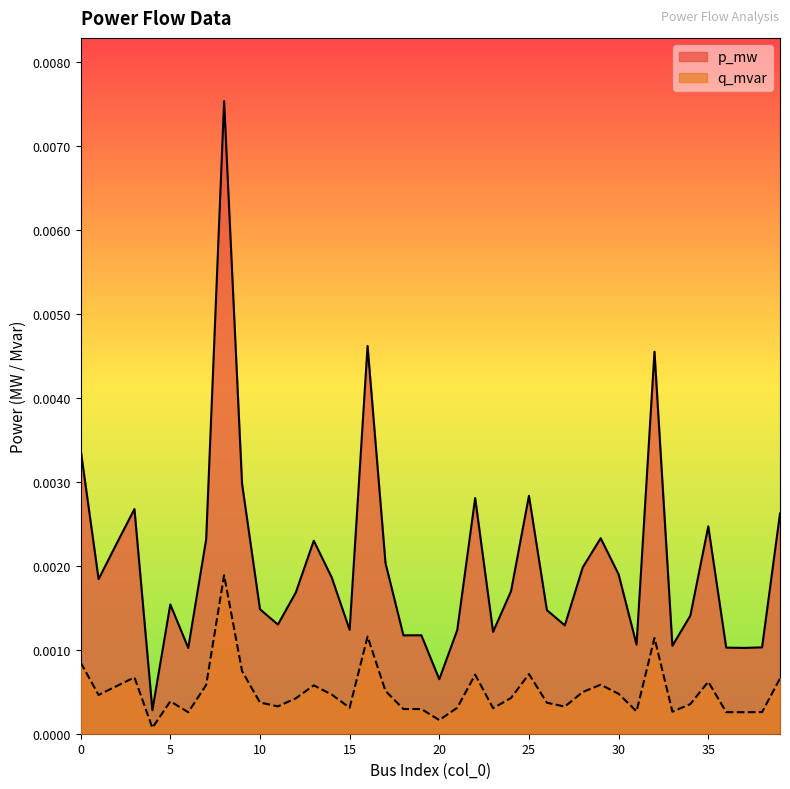

Which series has the largest range (max minus min)?

p_mw